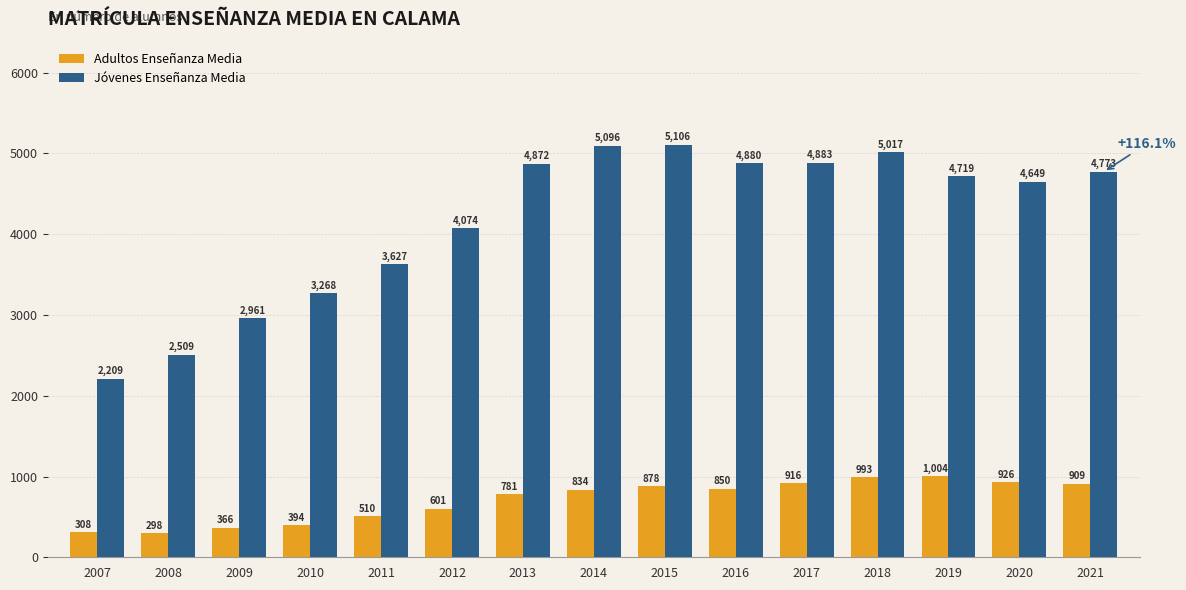

How many data points in Adultos Enseñanza Media are less than 834?

7